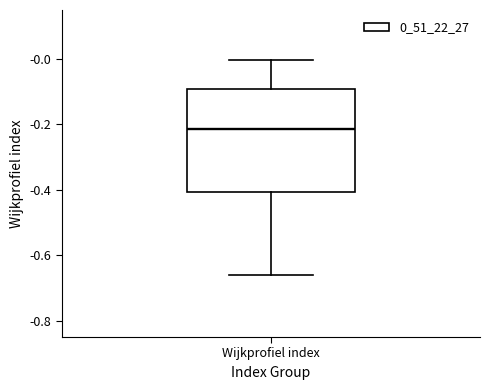

Read this box plot against the y-axis: the position of the median line, the range covered by the box, and the ends of both whiskers. The values are not printed on the chart, so give them approximately, as read against the axis.

median -0.22, box -0.40 to -0.10, whiskers -0.66 to 0.00